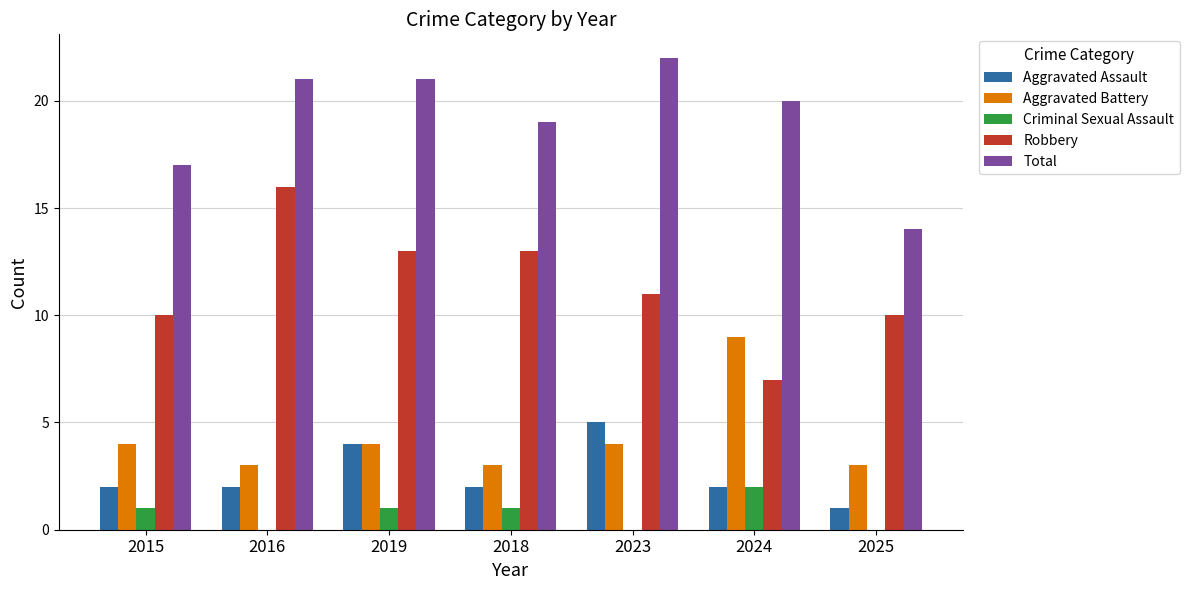

What is the maximum value shown in the chart?

22